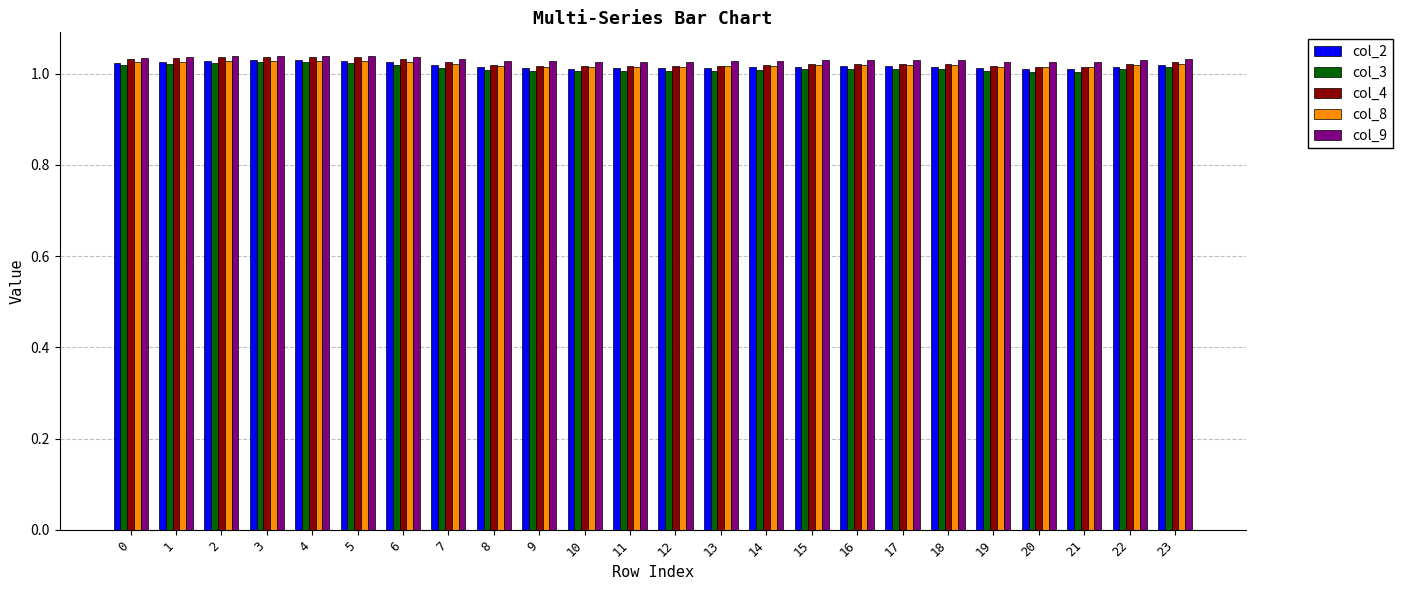

Which series has the widest spread of values?

col_4